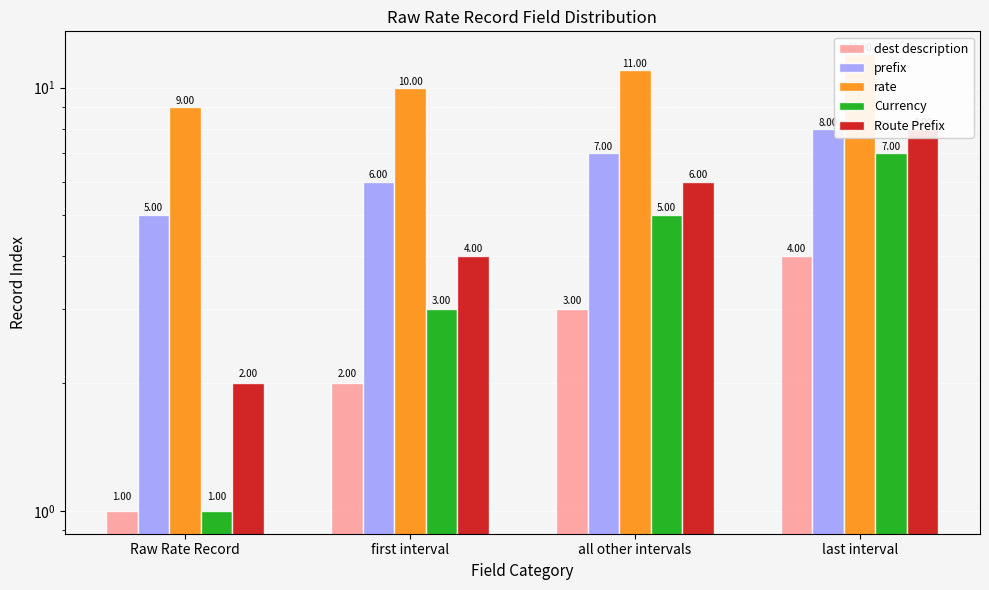

Which label corresponds to the largest value in the chart?

last interval